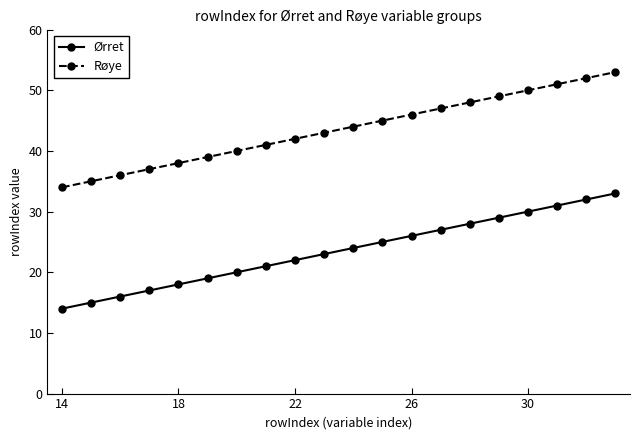

Does the chart display data point markers on the line(s)?

Yes